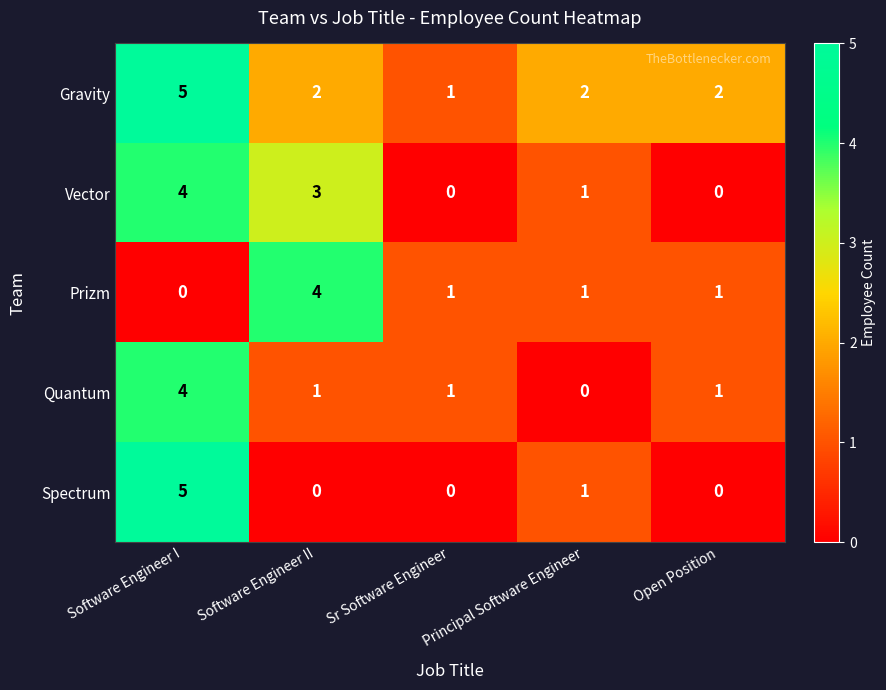

What is the maximum value shown in the chart?

5